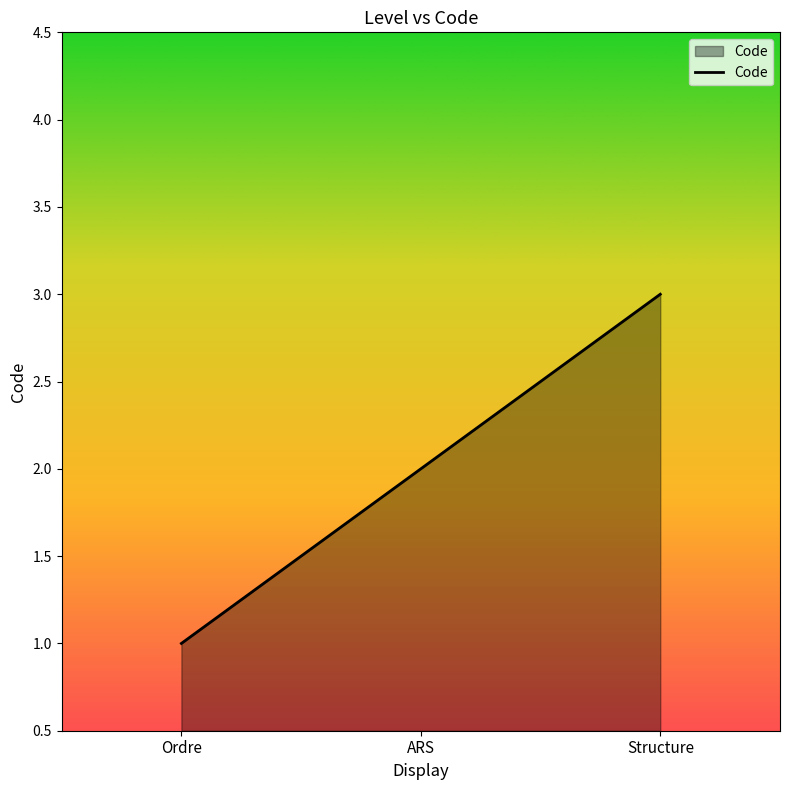

What is the smallest value displayed?

1